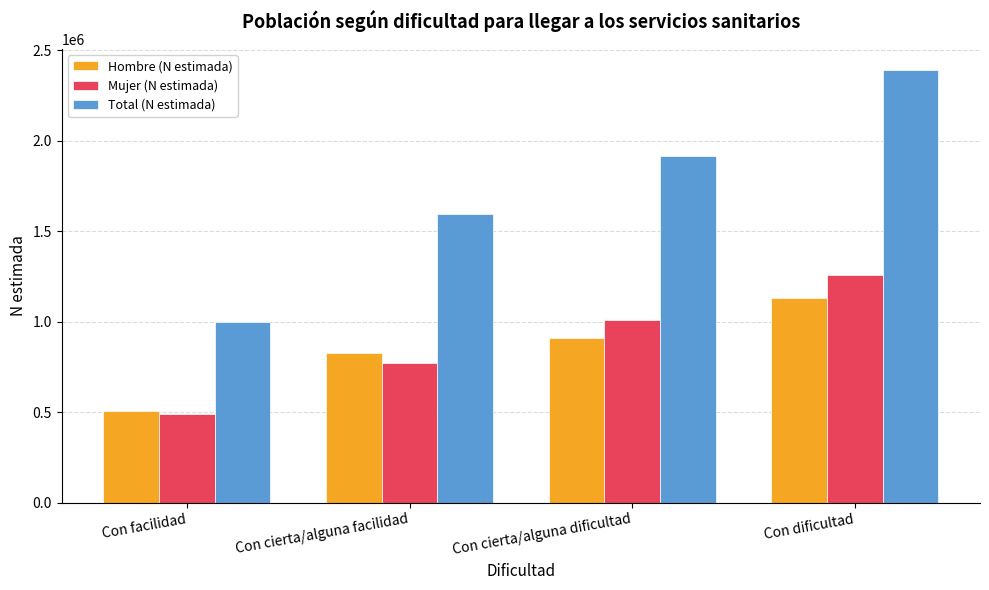

The Total (N estimada) series shows 2627683 at Con cierta/alguna dificultad. True or false?

False